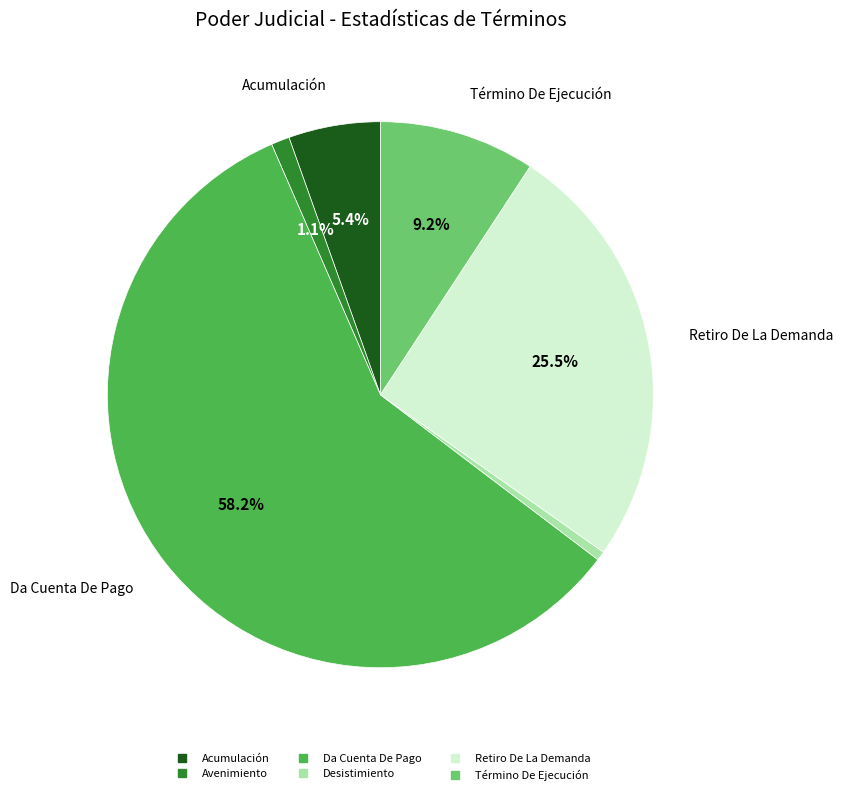

Does Término De Ejecución represent more than half of the total?

No